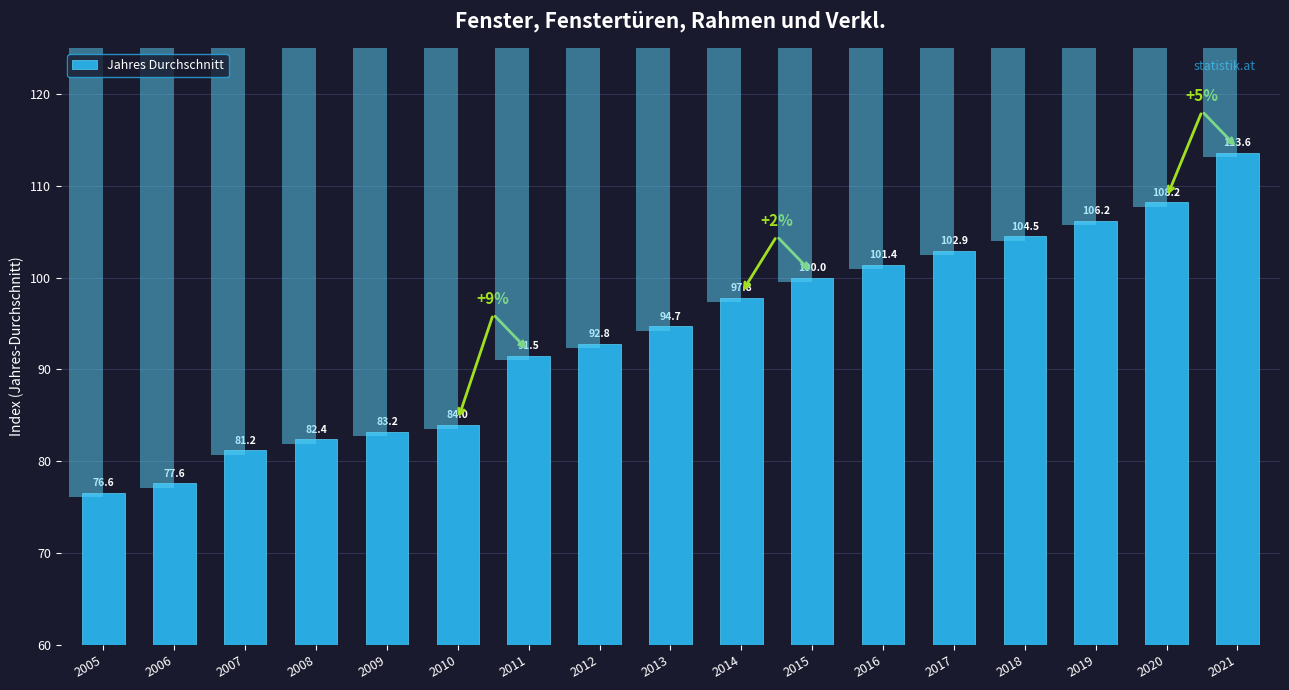

Reading right to left, list all the values displayed in this chart.

2021=113.6	2020=108.2	2019=106.2	2018=104.5	2017=102.9	2016=101.4	2015=100.0	2014=97.8	2013=94.7	2012=92.8	2011=91.5	2010=84.0	2009=83.2	2008=82.4	2007=81.2	2006=77.6	2005=76.6